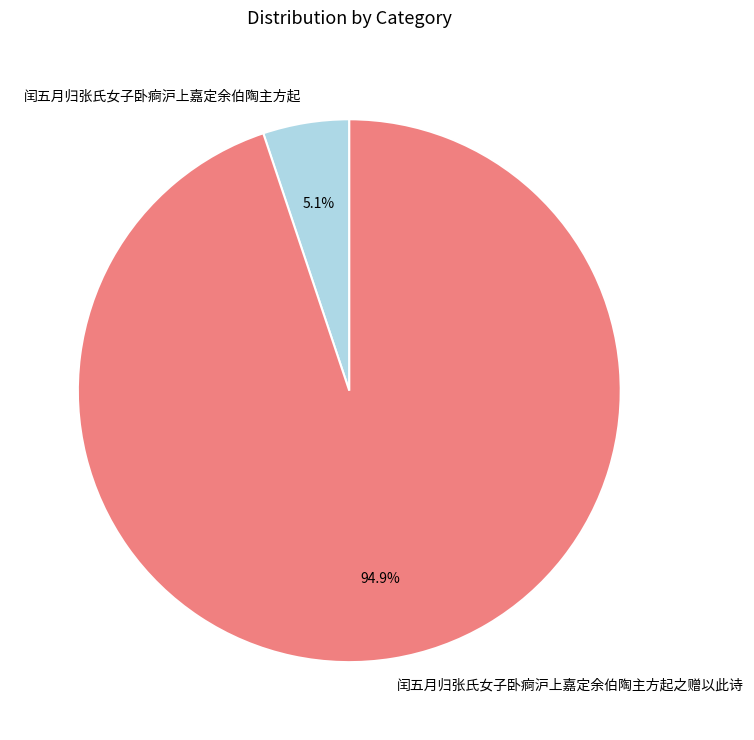

How many segments does this pie chart have?

2